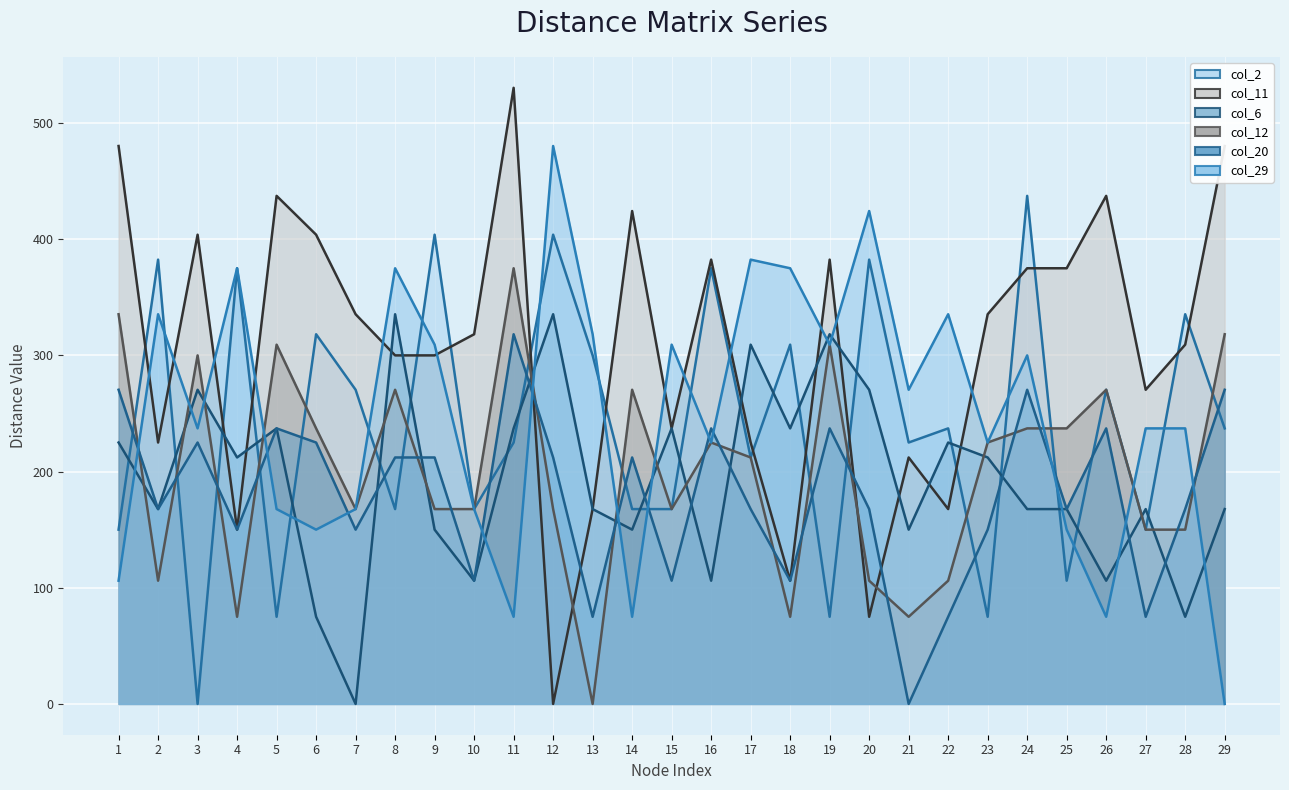

What is the difference between the second highest and minimum values in the col_11 series?

480.2